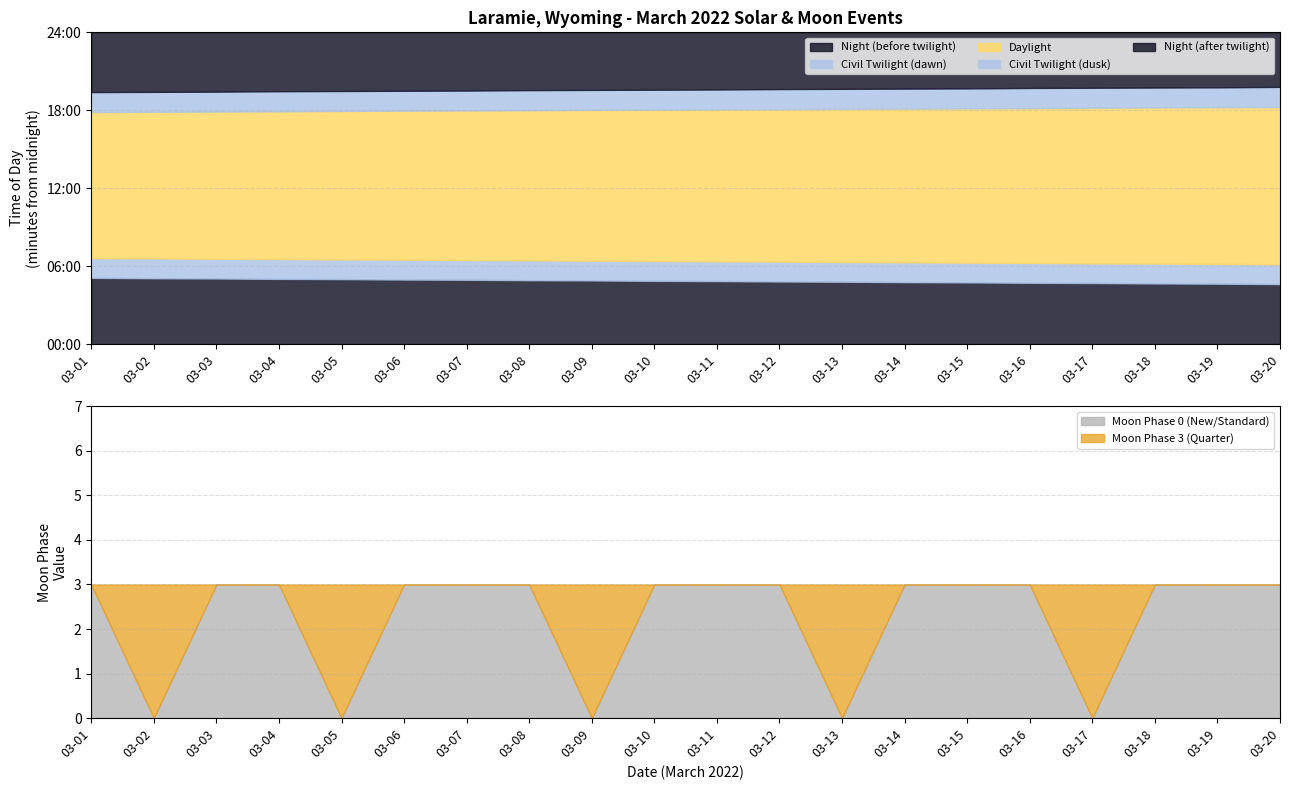

What is the value of the Moon Phase Base point at the 19th from the left?

3